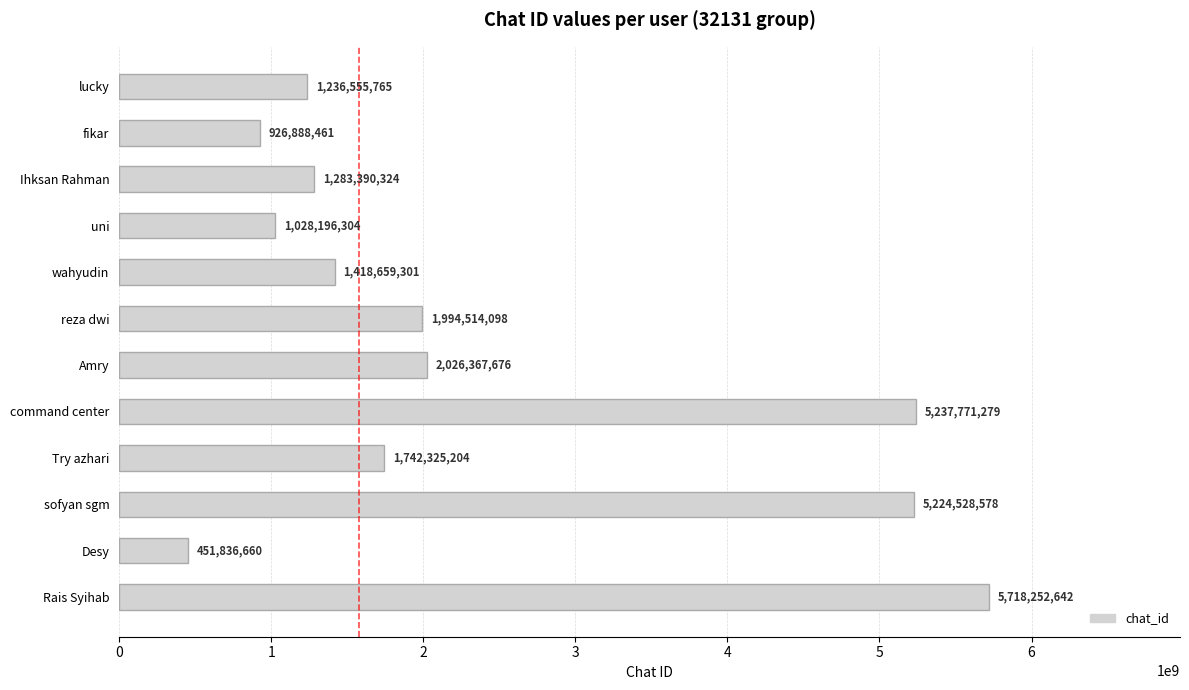

What is the smallest value displayed?

451836660